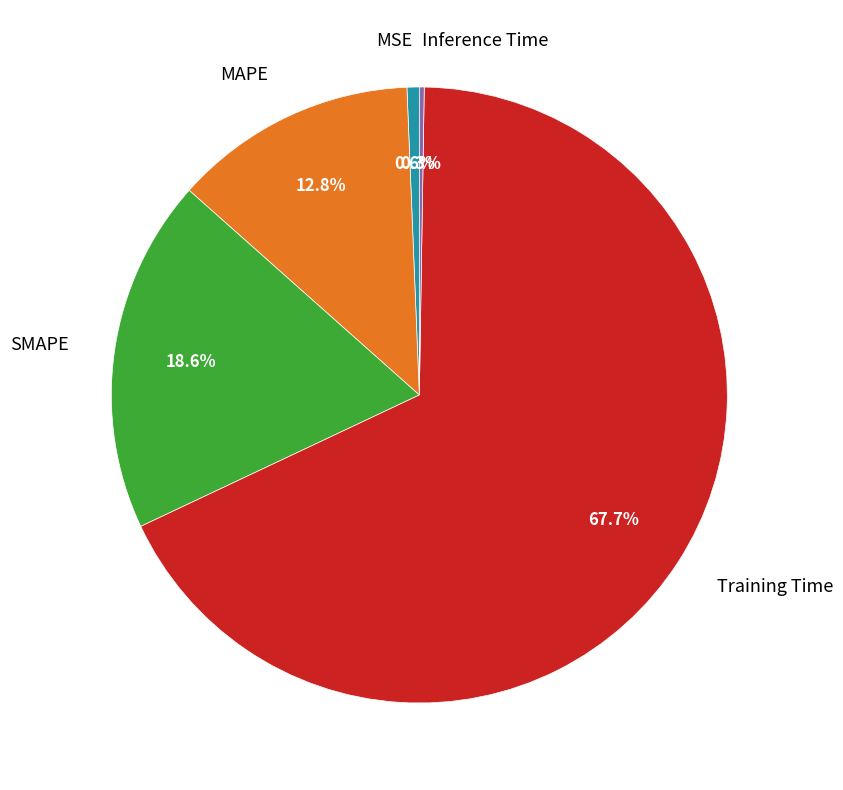

Between Training Time and SMAPE, which is larger?

Training Time